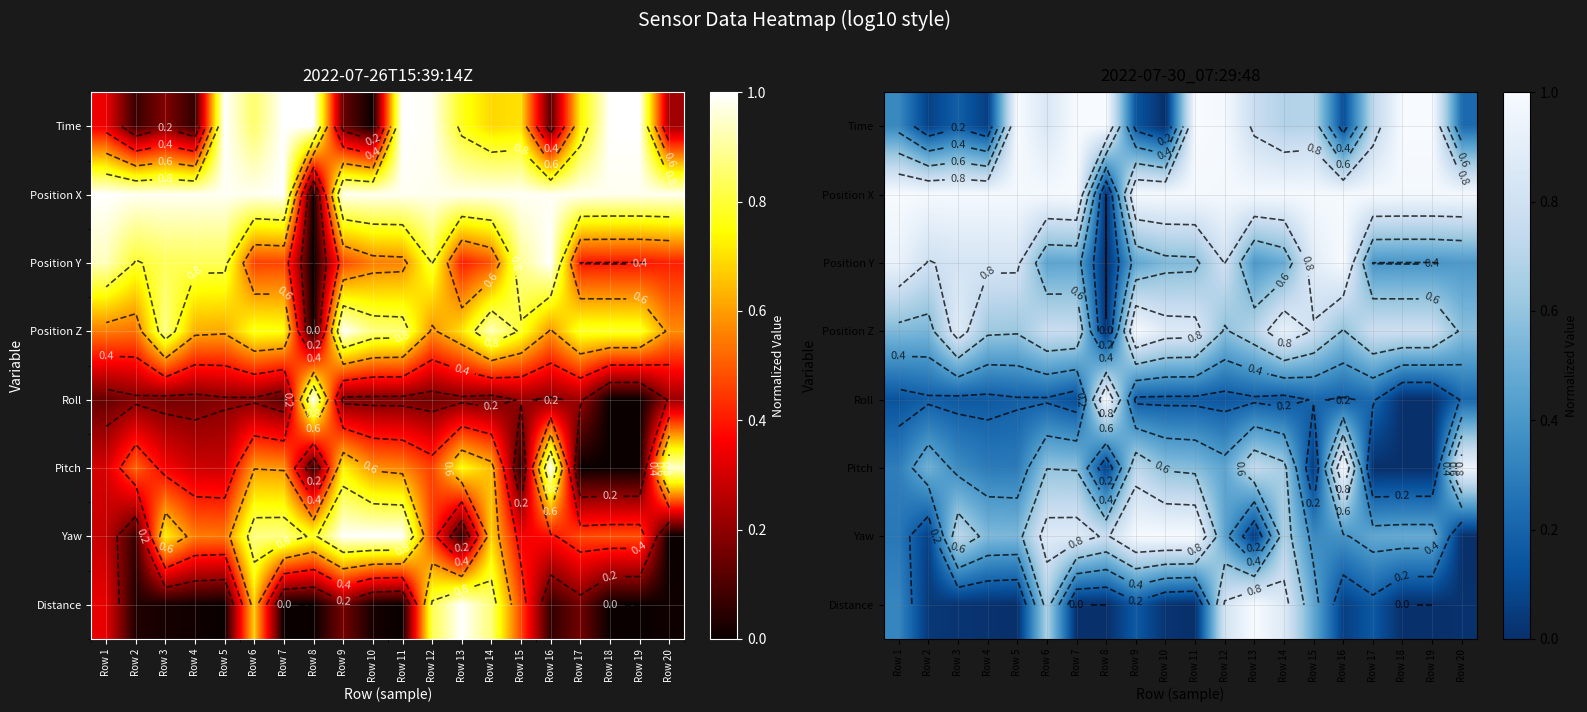

Where is Position Y nearest to the value 0?

Row 8